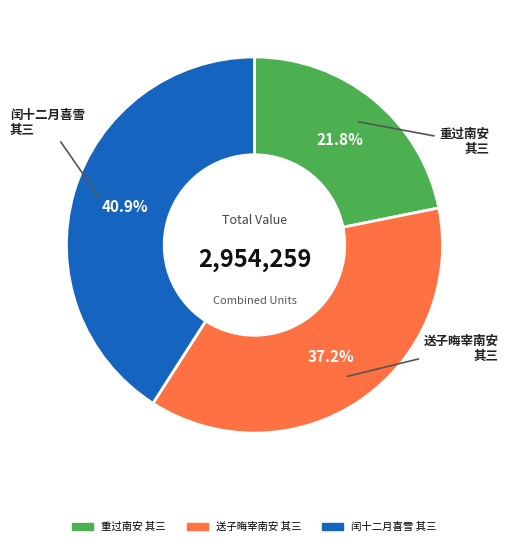

To the nearest percent, what is the difference between the largest and smallest slice percentages?

19%